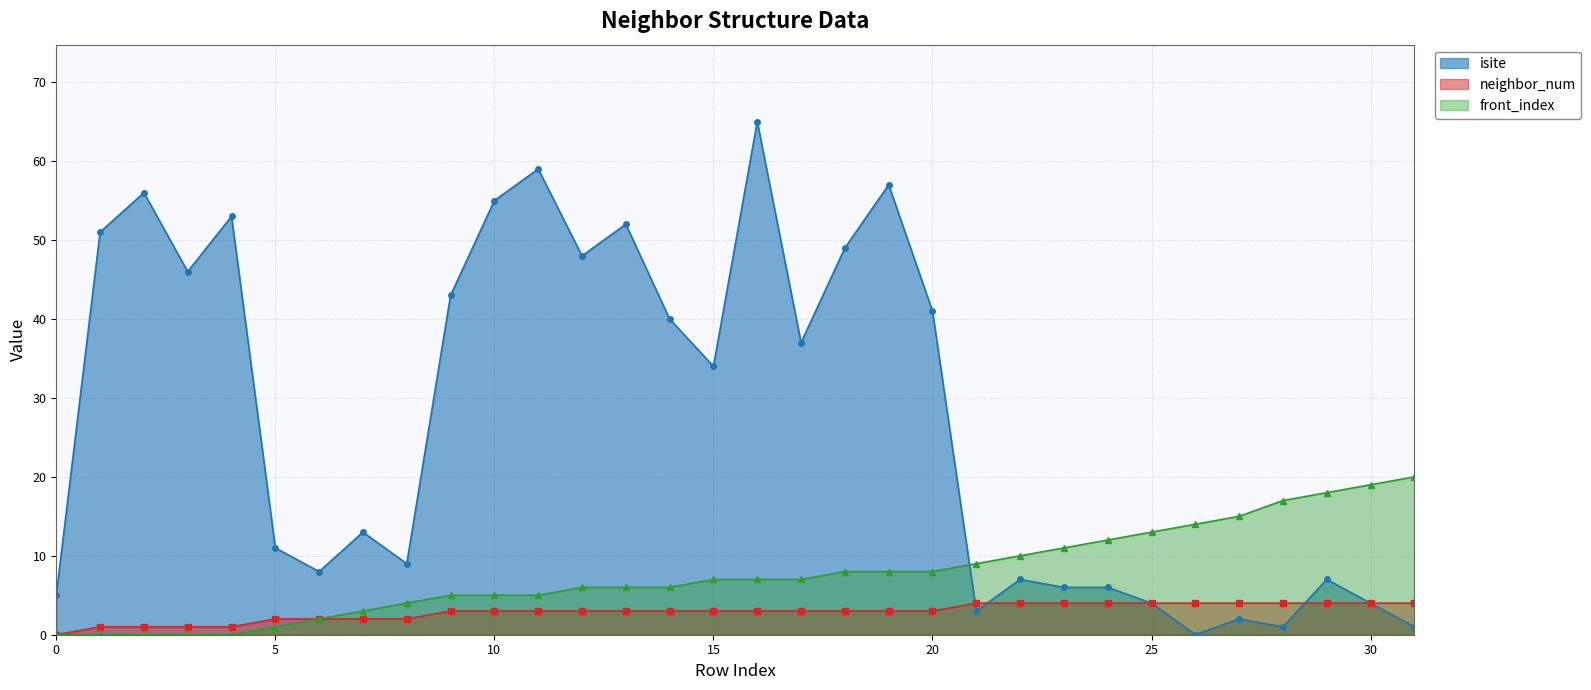

The value of isite at 30 is 6. True or false?

False